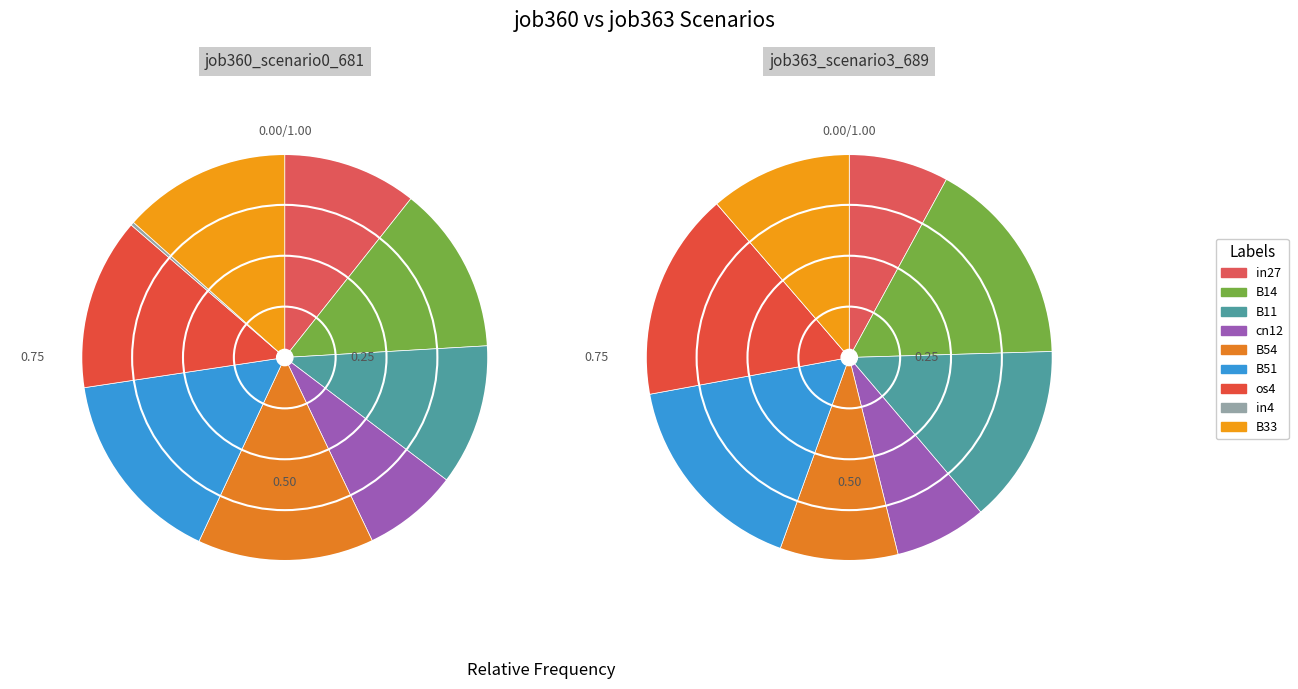

Is the sum of B51 and B14 greater than half?

No